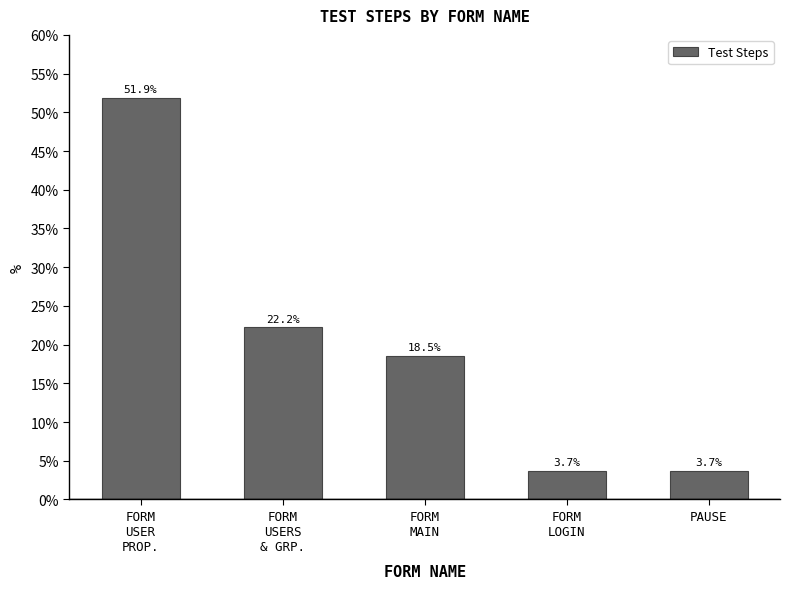

Reading left to right, what are all the values shown in this chart?

FORM
USER
PROP.=51.9	FORM
USERS
& GRP.=22.2	FORM
MAIN=18.5	FORM
LOGIN=3.7	PAUSE=3.7